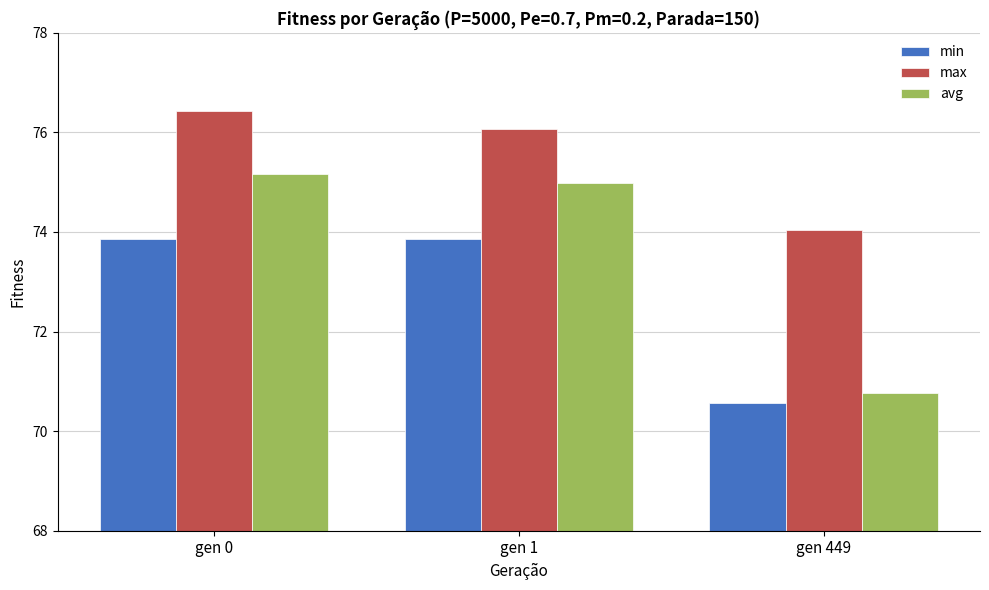

Where does the min series first go above 73?

gen 0